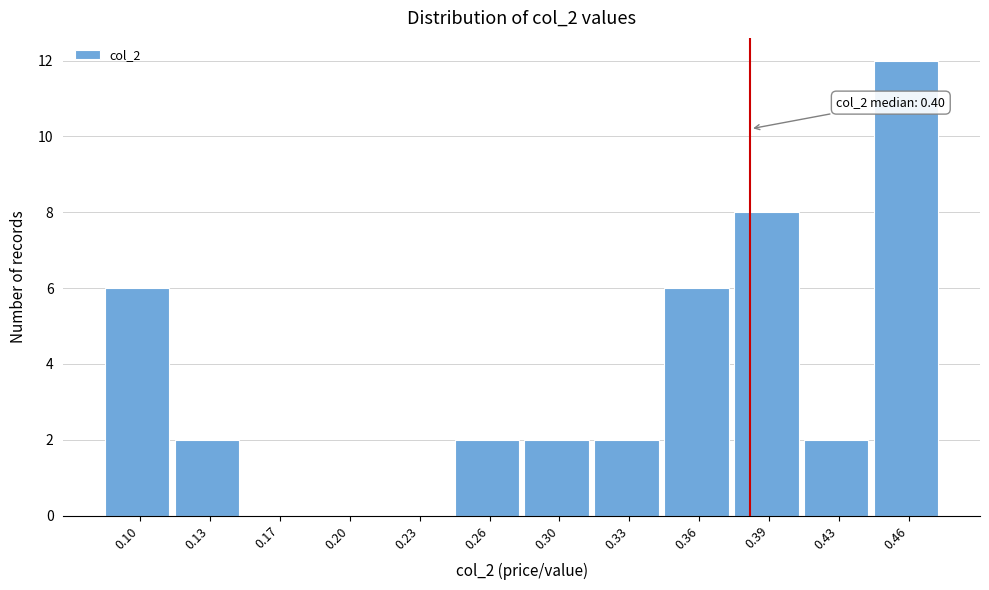

Reading left to right, transcribe all the data shown in this chart.

0.10=6	0.13=2	0.17=0	0.20=0	0.23=0	0.26=2	0.30=2	0.33=2	0.36=6	0.39=8	0.43=2	0.46=12